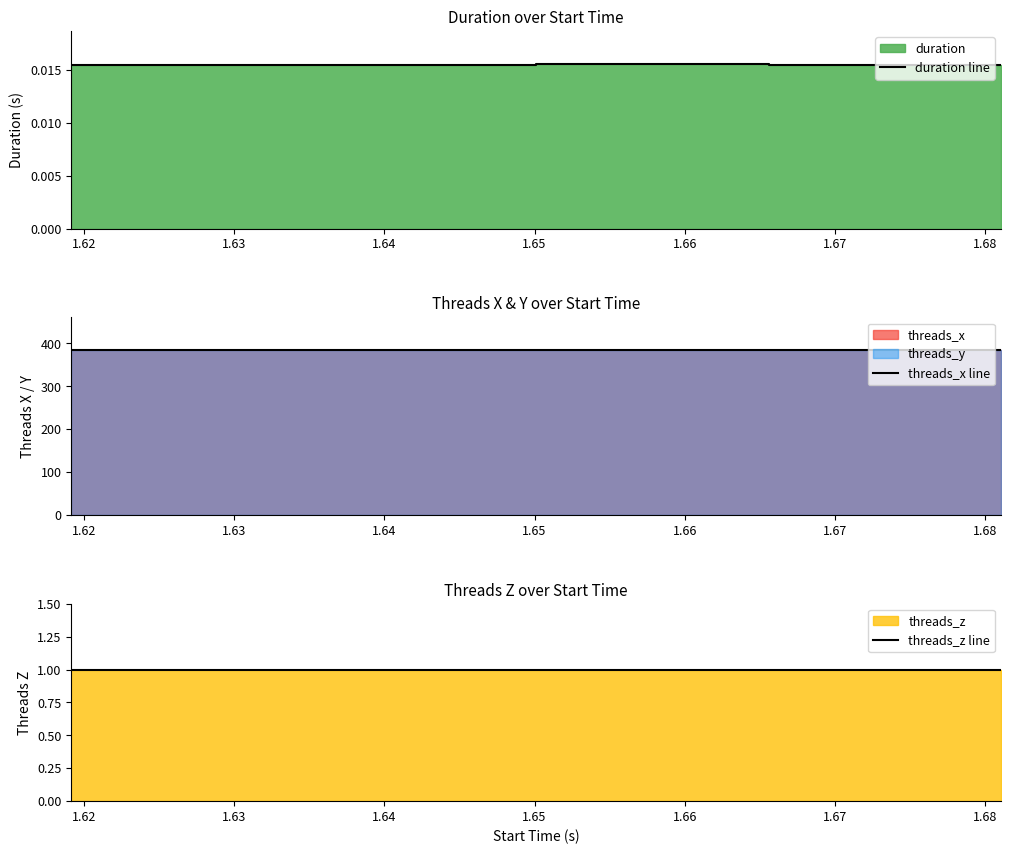

List the series in order of their peak value, lowest first.

duration line, threads_z line, threads_x line